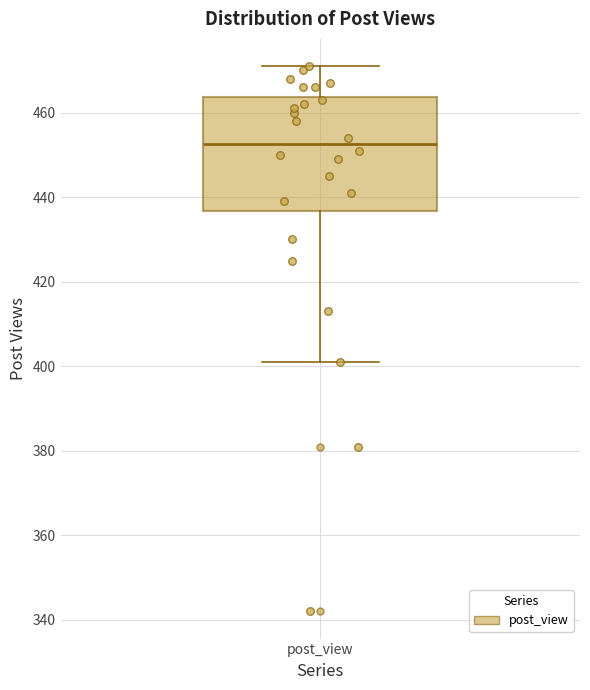

Where is the lower edge of the box for post_view on the y-axis? The values are not printed on the chart, so give them approximately, as read against the axis.

436